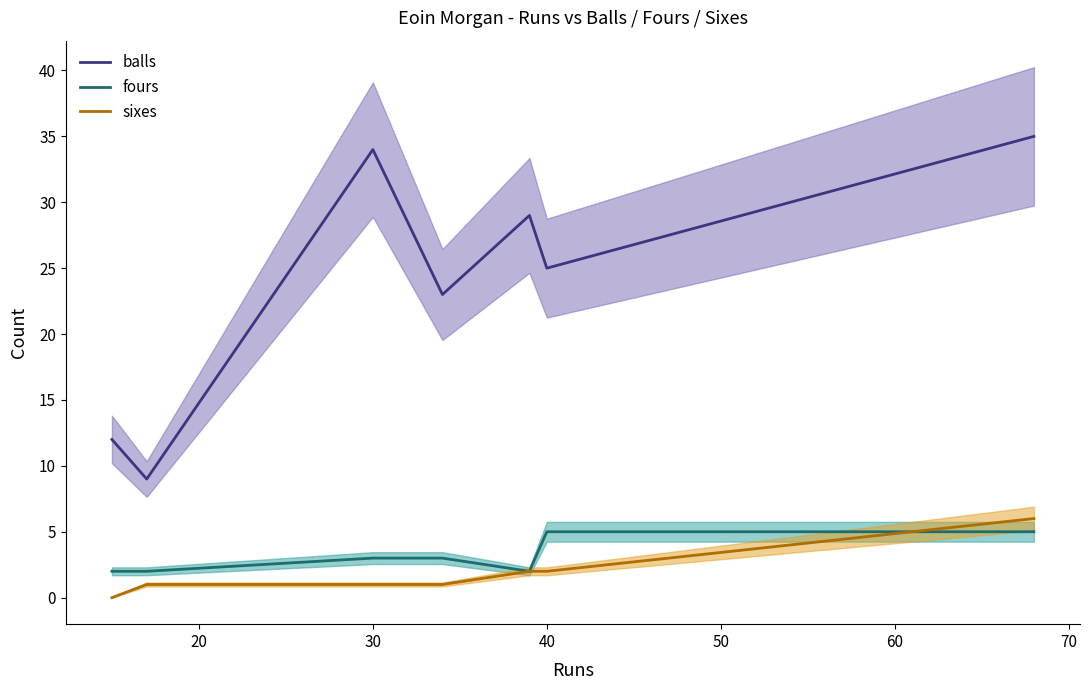

In fours, how many points are lower than both neighbors (excluding endpoints)?

1